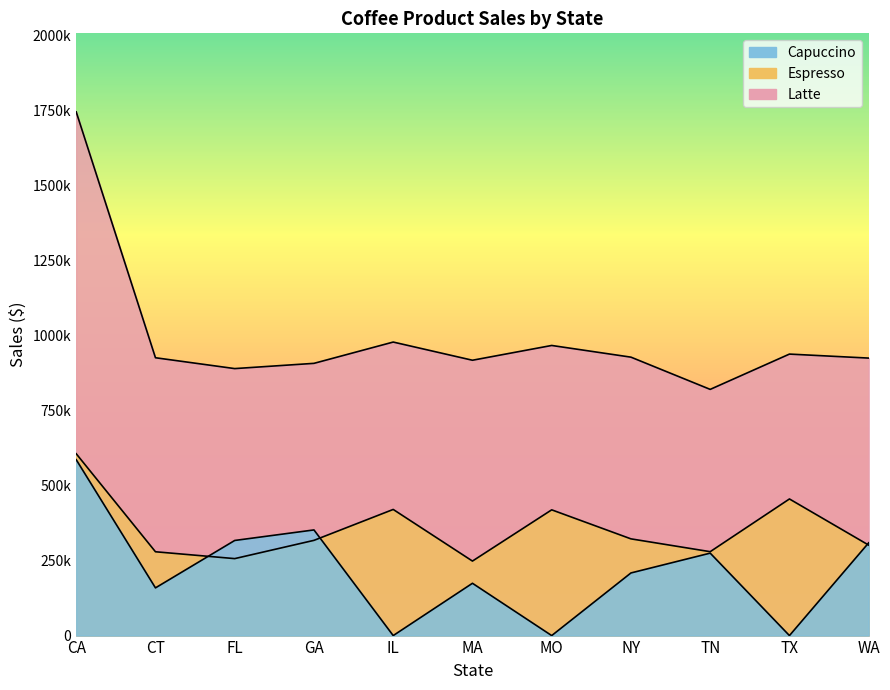

What are all the series names shown in the legend?

Capuccino, Espresso, Latte